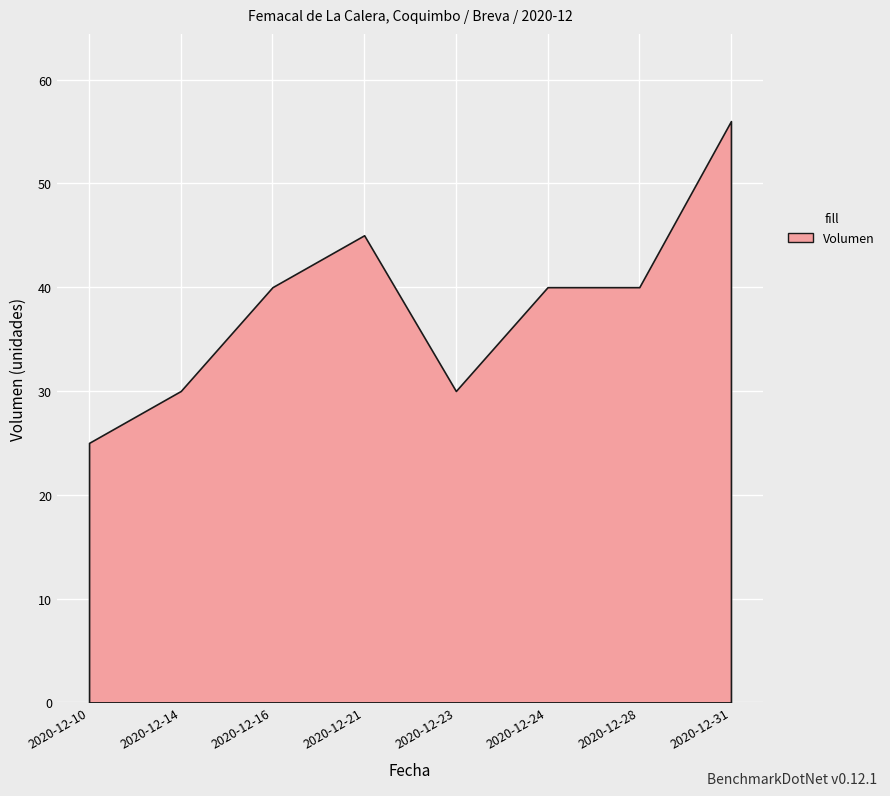

Where is the first local maximum?

2020-12-21